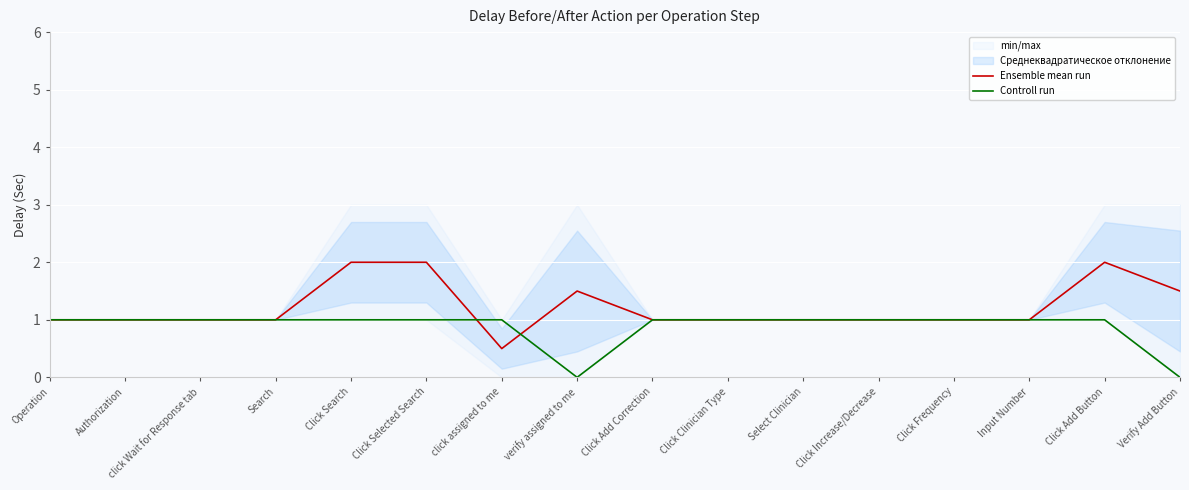

Which category has the highest value in the Controll run series?

Operation